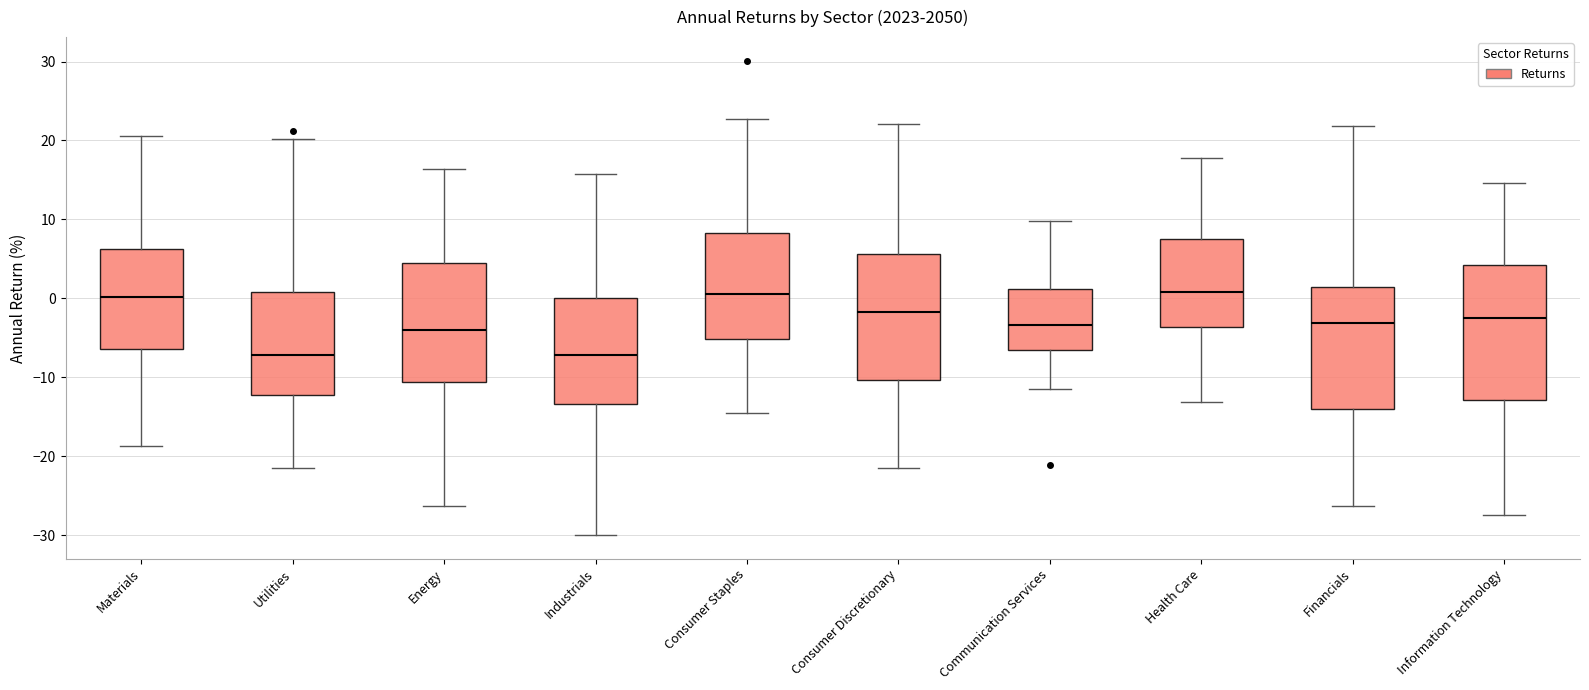

Where does the median line of the box for Consumer Staples sit on the y-axis? The values are not printed on the chart, so give them approximately, as read against the axis.

1